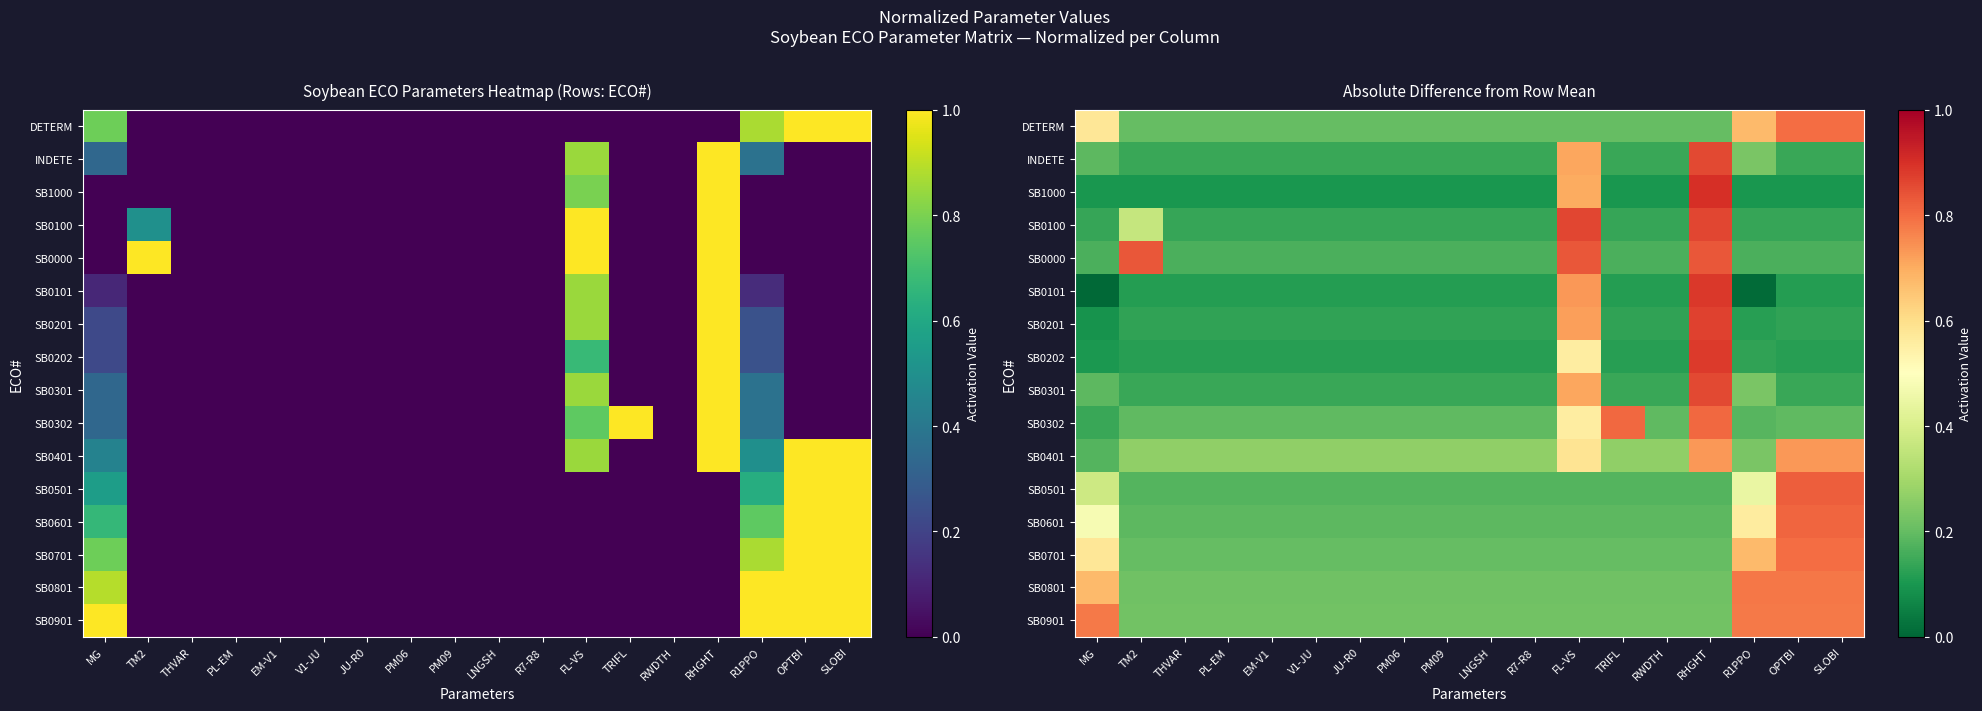

True or false: SB0401 has a value of 0.3 at R7-R8.

True